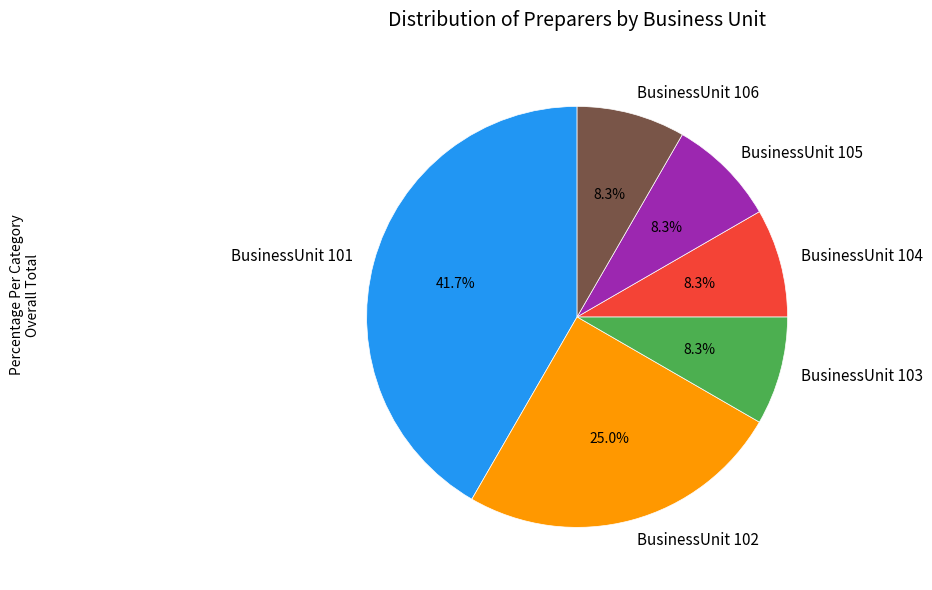

What portion of the pie excludes BusinessUnit 105?

91.7%